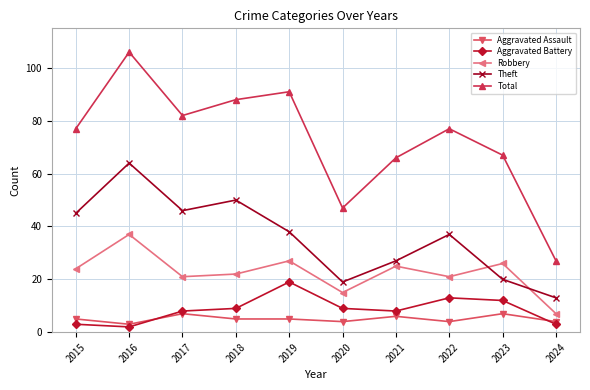

Which category has the highest value in the Total series?

2016